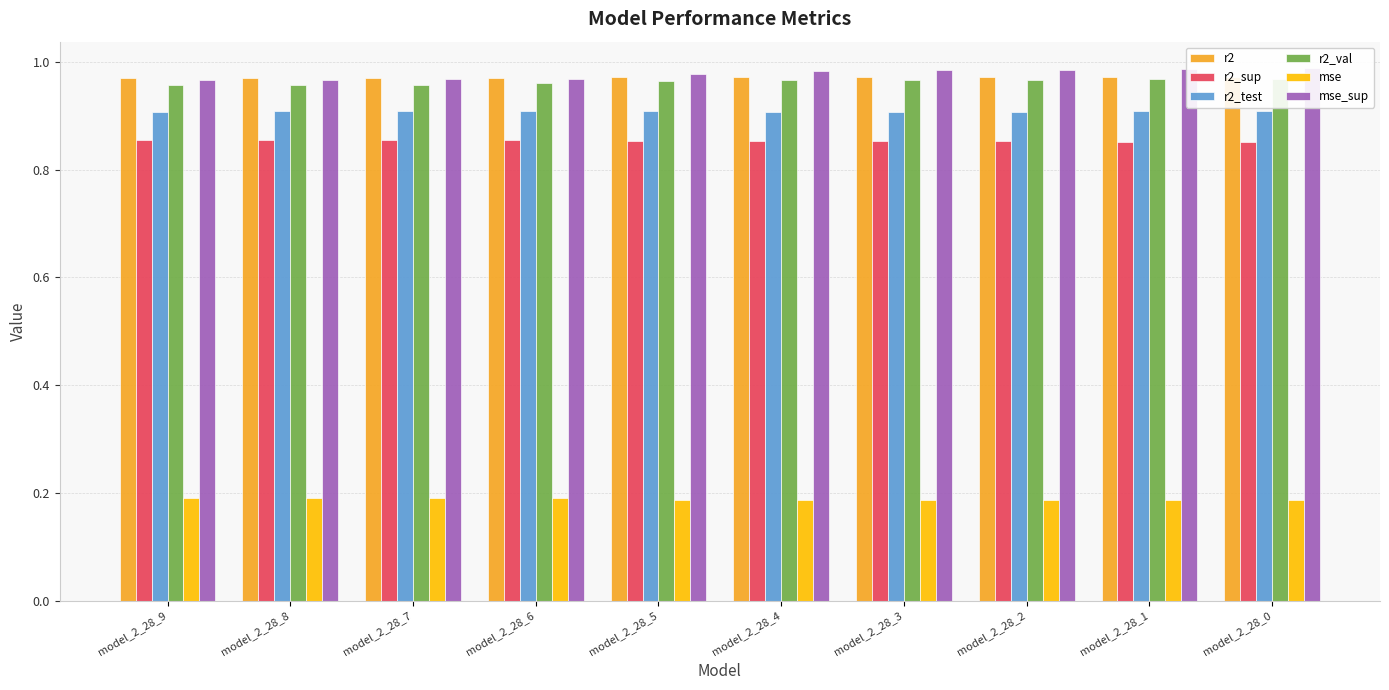

What is the difference between the highest and lowest values at model_2_28_8?

0.8